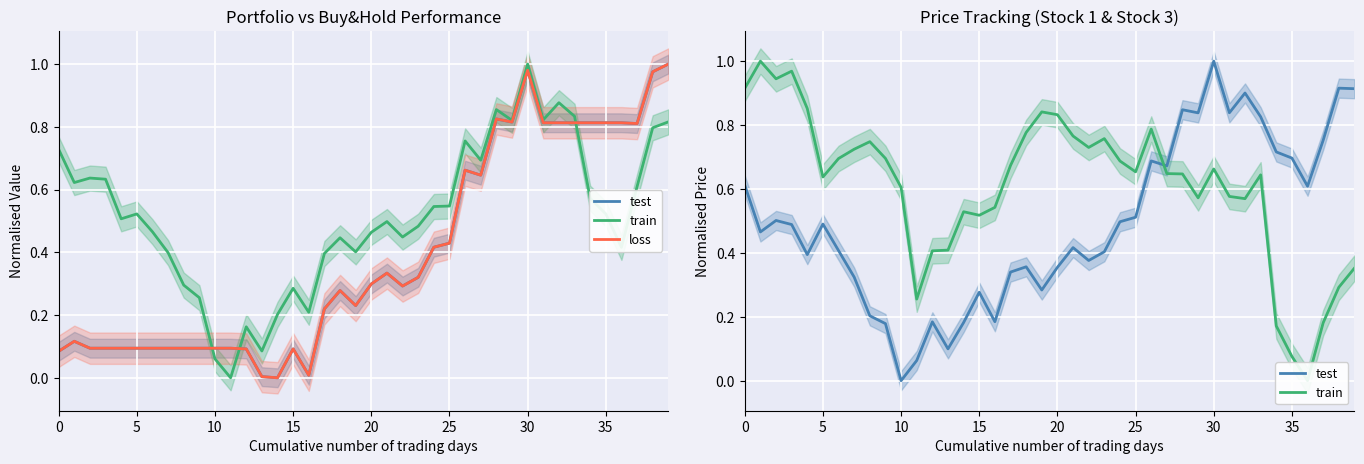

What is the value of the train point at the 5th from the left?

0.9